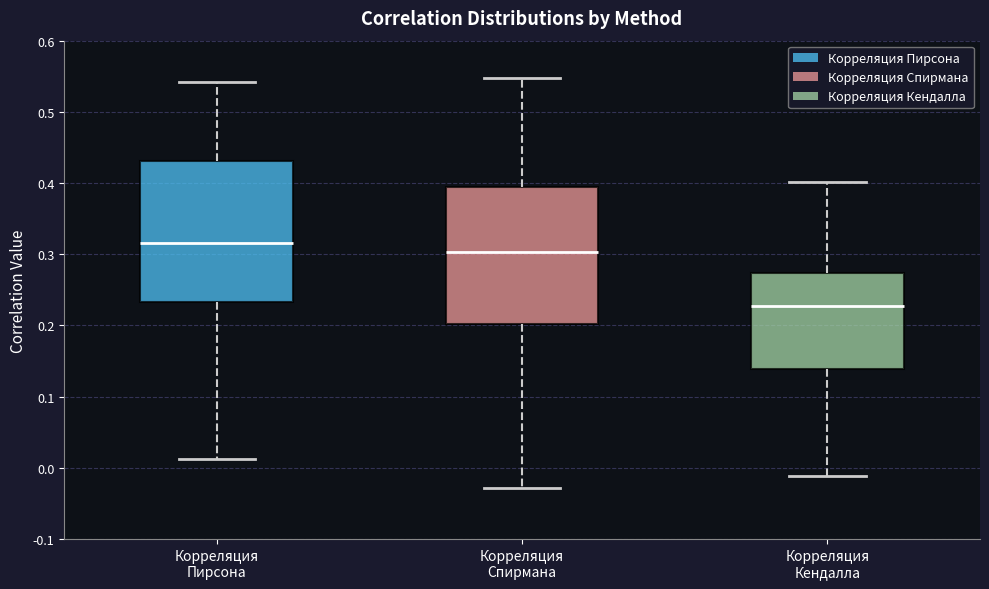

Reading left to right, read every box against the y-axis: the position of its median line, the range the box covers, and the ends of its whiskers. The values are not printed on the chart, so give them approximately, as read against the axis.

Корреляция Пирсона: median 0.32, box 0.23 to 0.43, whiskers 0.01 to 0.54
Корреляция Спирмана: median 0.30, box 0.20 to 0.39, whiskers -0.03 to 0.55
Корреляция Кендалла: median 0.23, box 0.14 to 0.27, whiskers -0.01 to 0.40